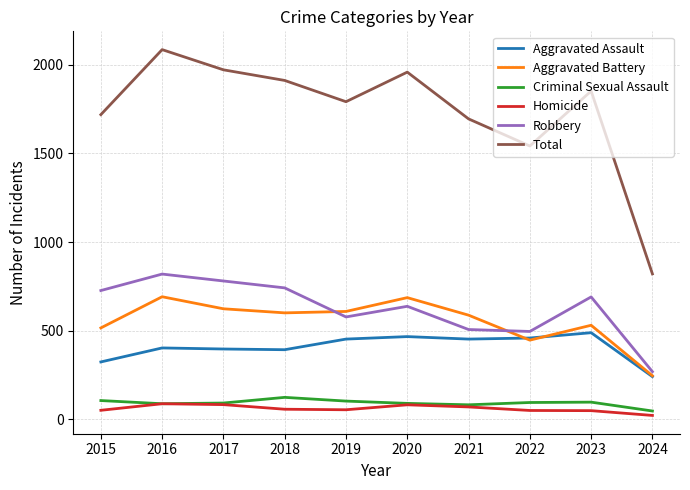

True or false: Homicide and Aggravated Assault cross at least once.

False